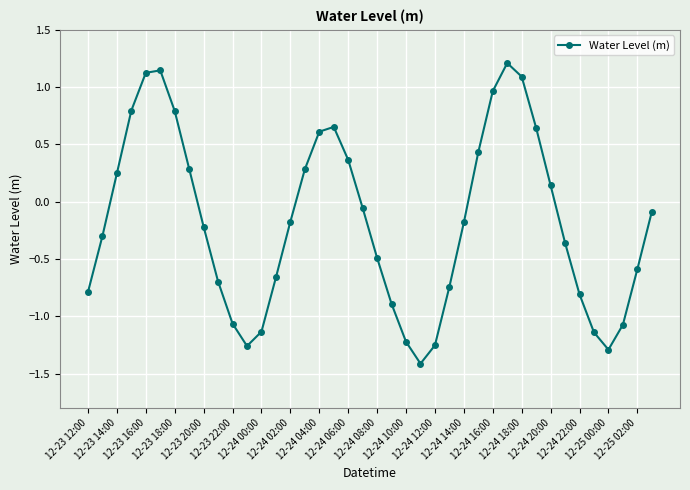

True or false: there are more than 0 points higher than both neighbors.

True